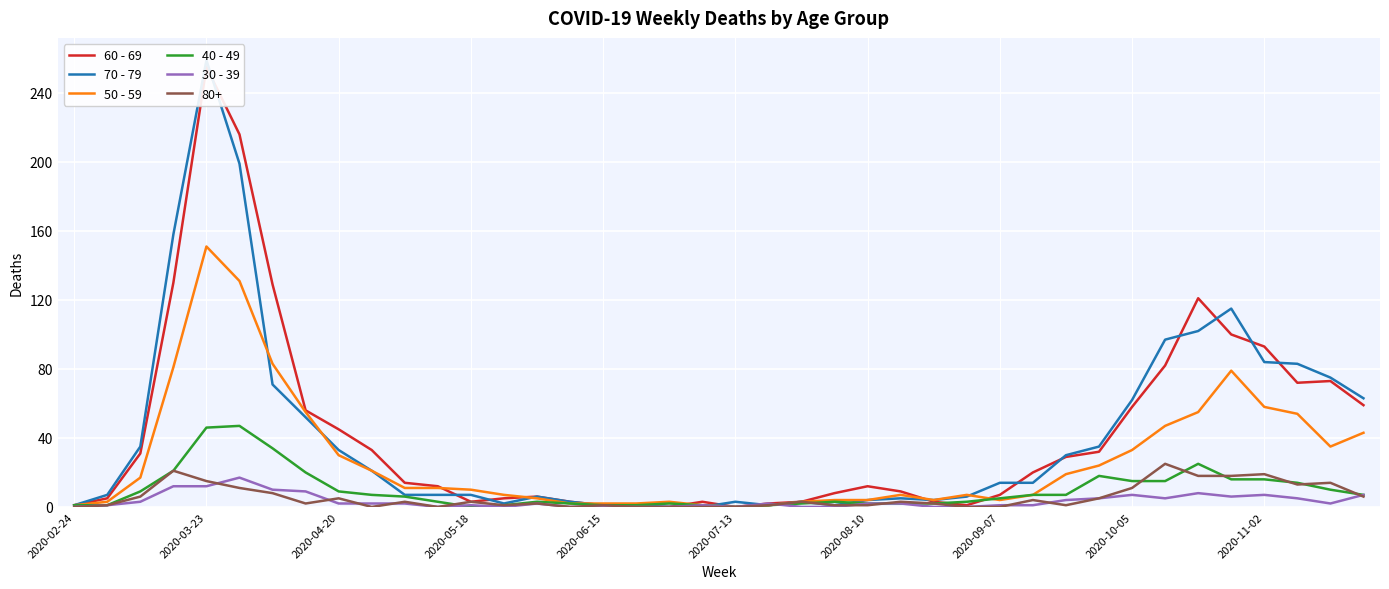

Is it true that 50 - 59 equals 58 at 2020-11-02?

True